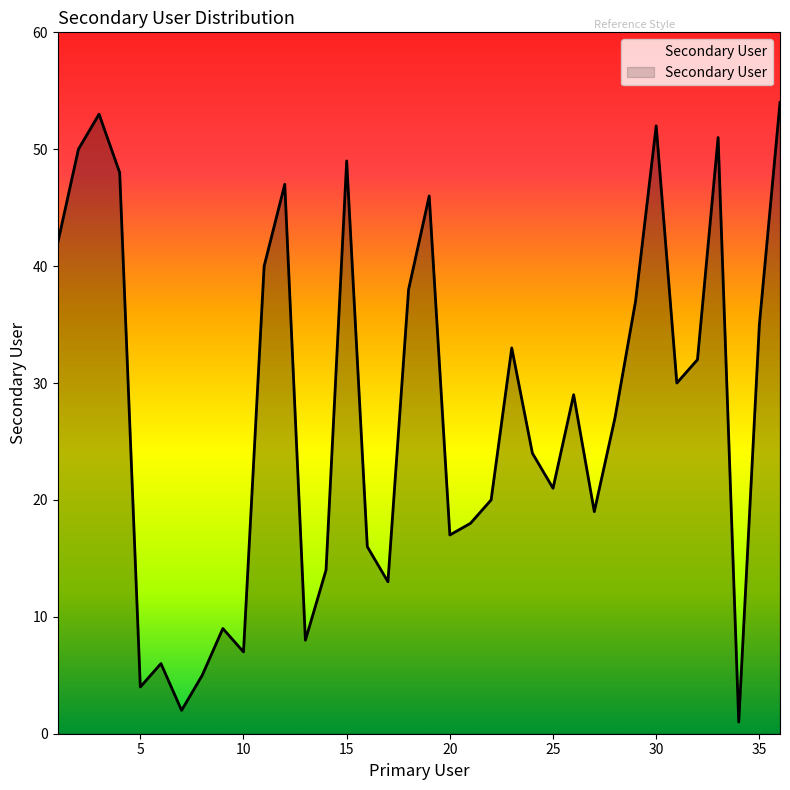

True or false: there are more than 1 points higher than both neighbors.

True